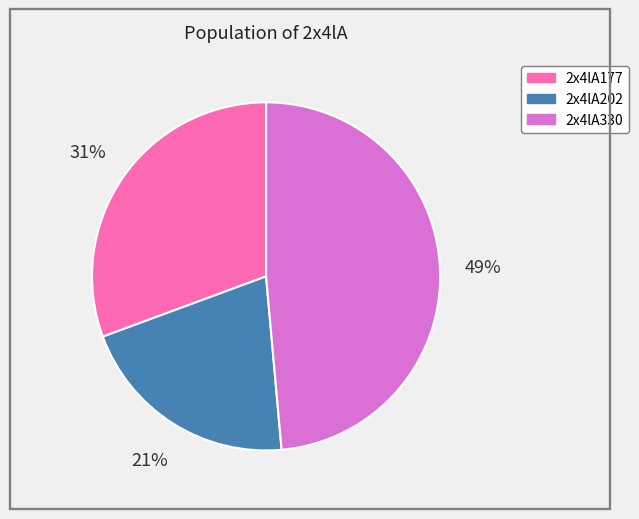

To the nearest percent, what is the difference between the largest and smallest slice percentages?

28%